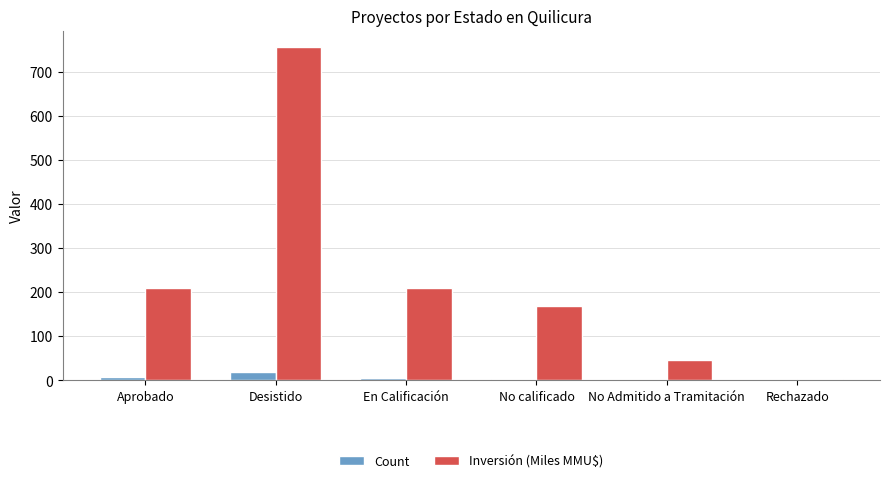

The value of Inversión (Miles MMU$) at En Calificación is 210.0. True or false?

True